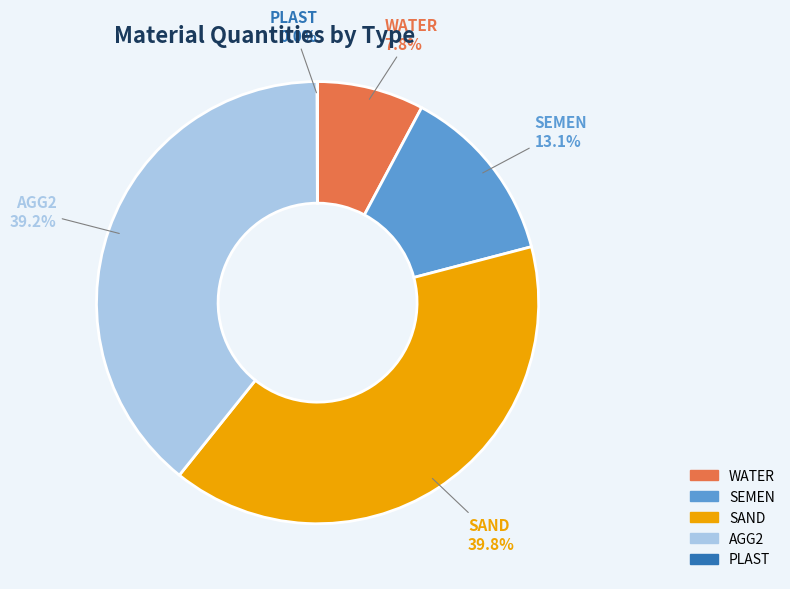

What is the largest slice in the pie chart?

SAND